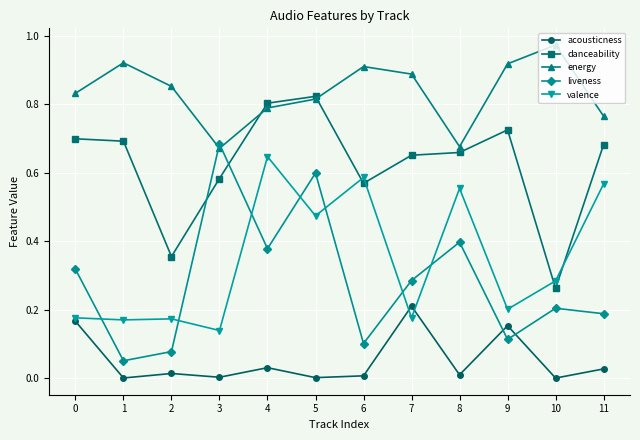

True or false: valence has more than 1 interior local peaks.

True